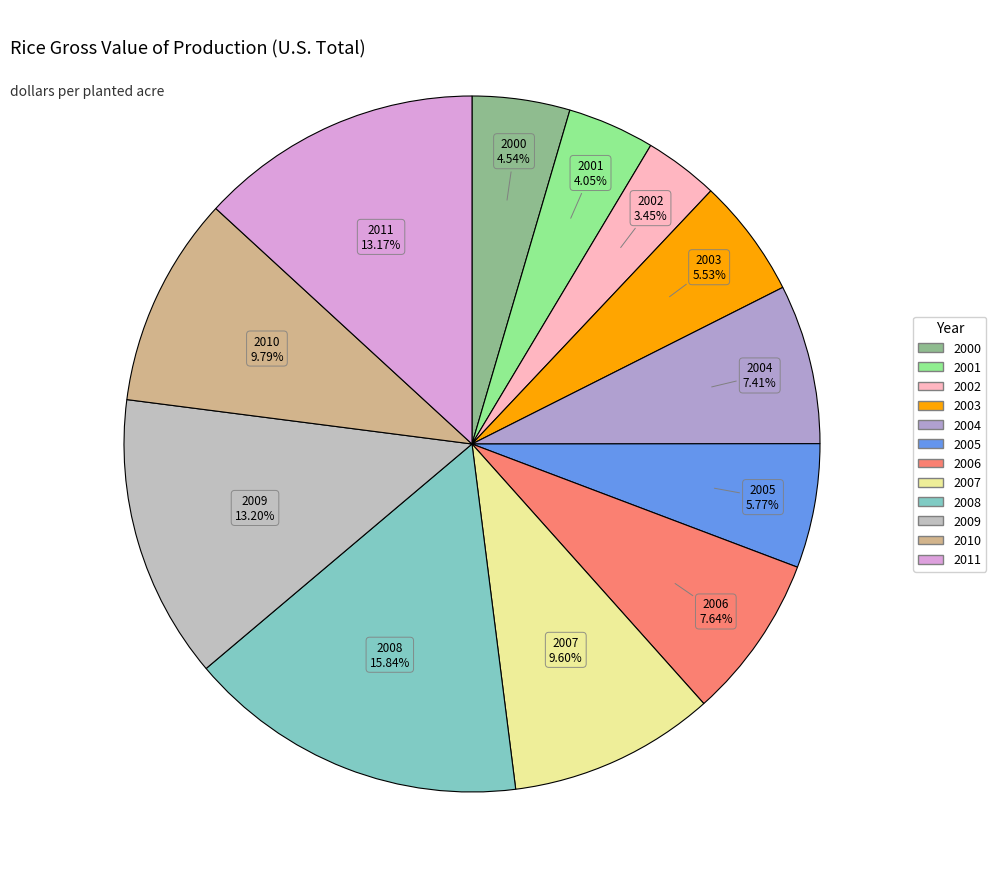

What is the total percentage of 2005 and 2011?

18.9%